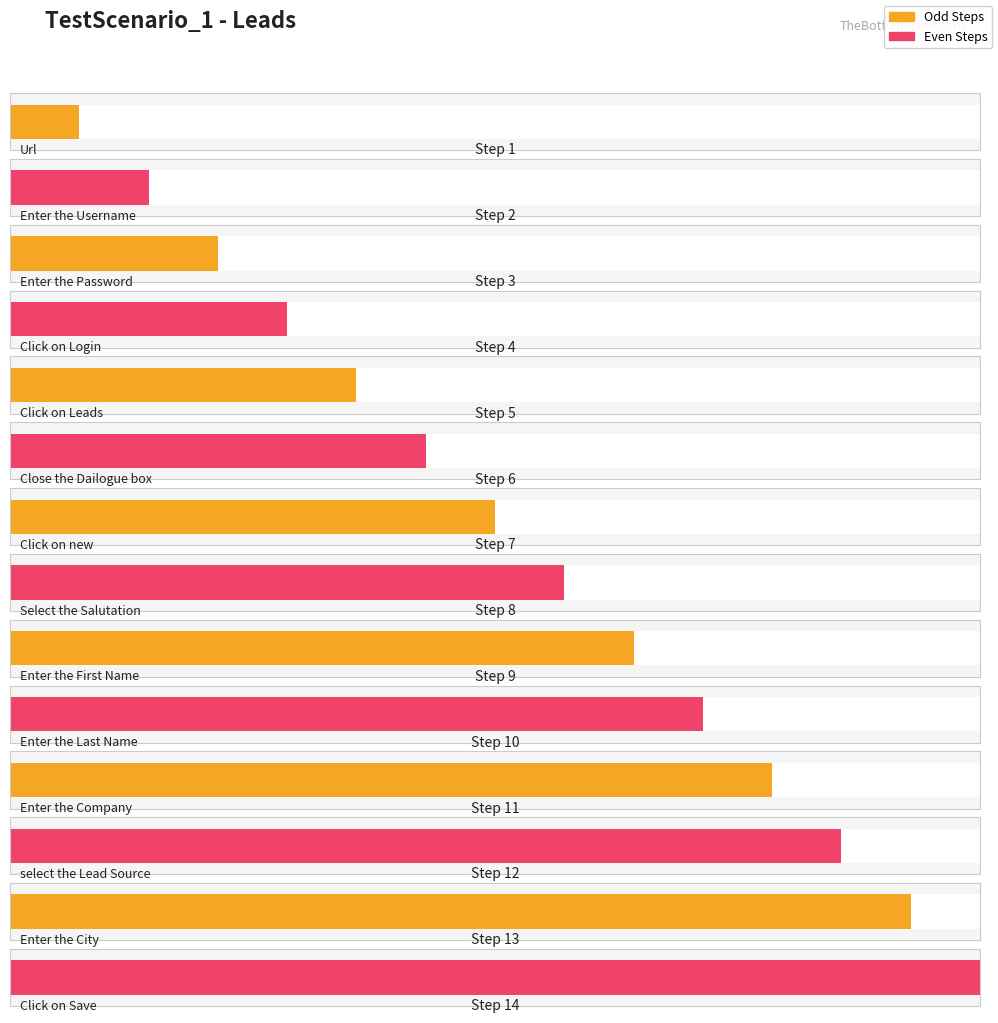

True or false: the data shows 4 at Enter the Password.

False